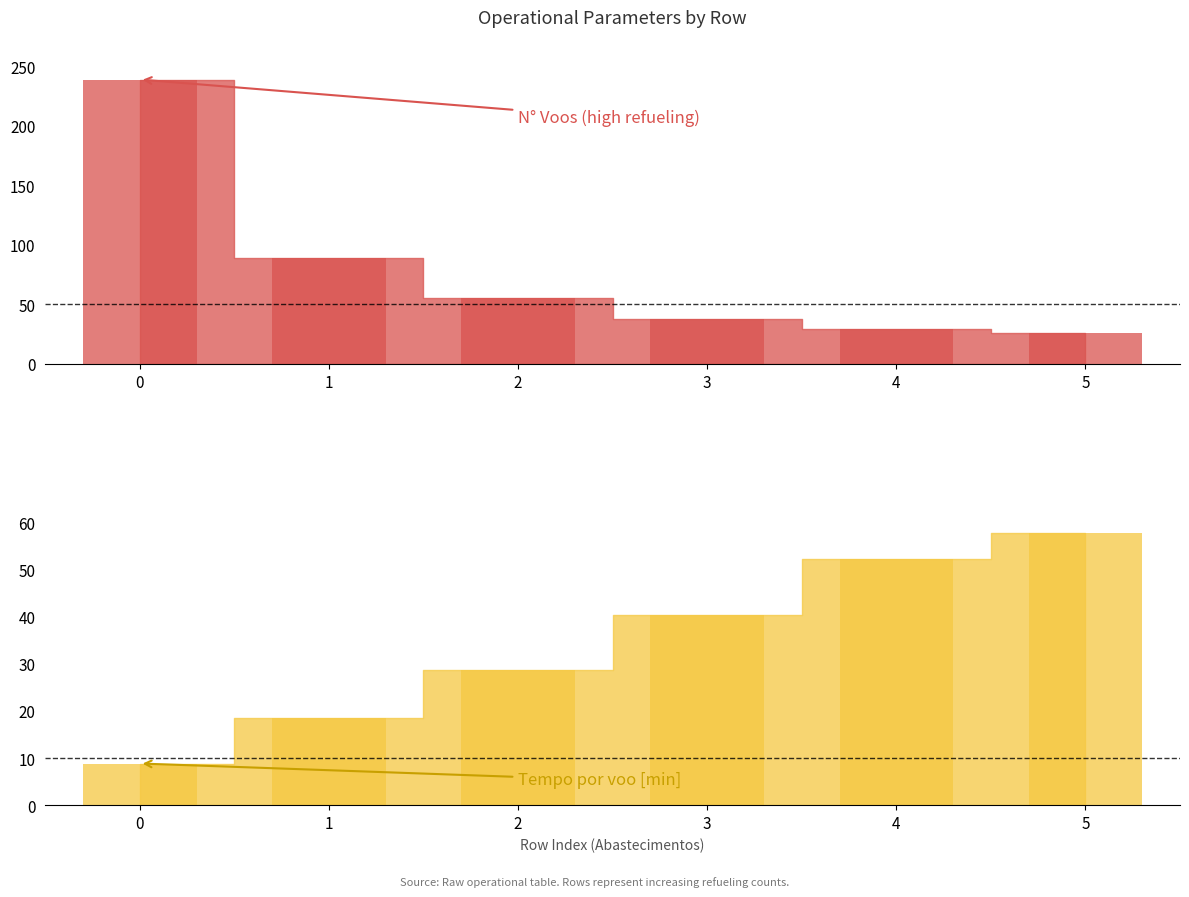

What is the difference between the second highest and second lowest values in the Tempo por voo [min] series?

33.7